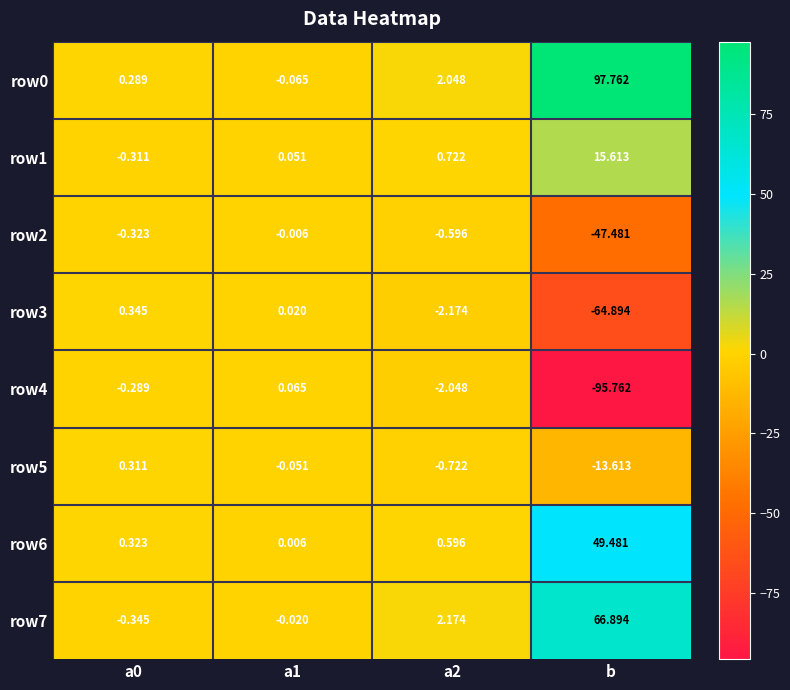

At which category is the sum across all series the highest?

b